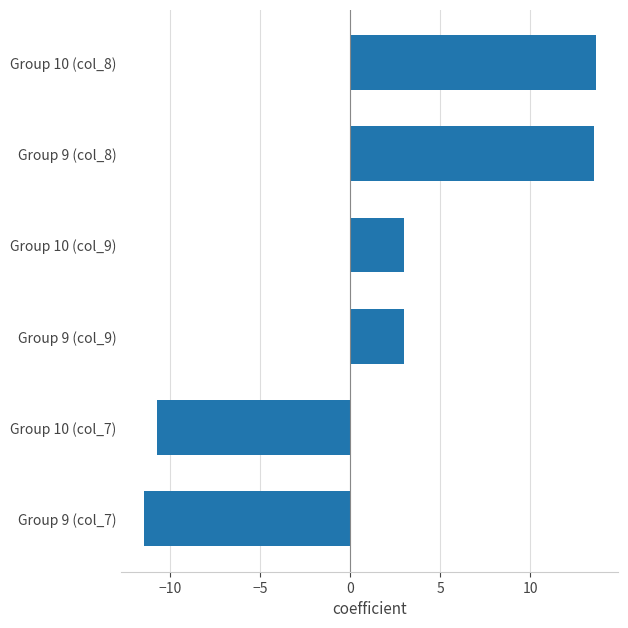

What is the sum of all values?

11.0